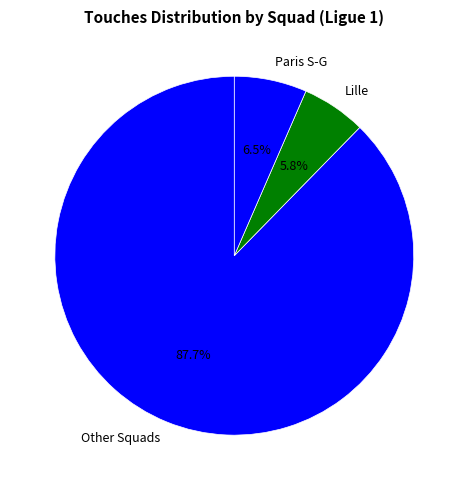

Which slice is the smallest?

Lille